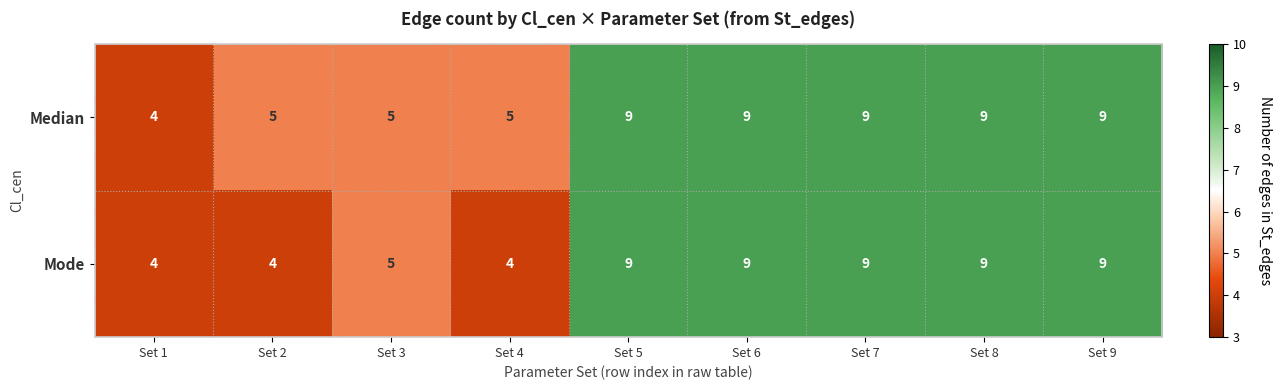

How many Median values are between 5 and 9?

8